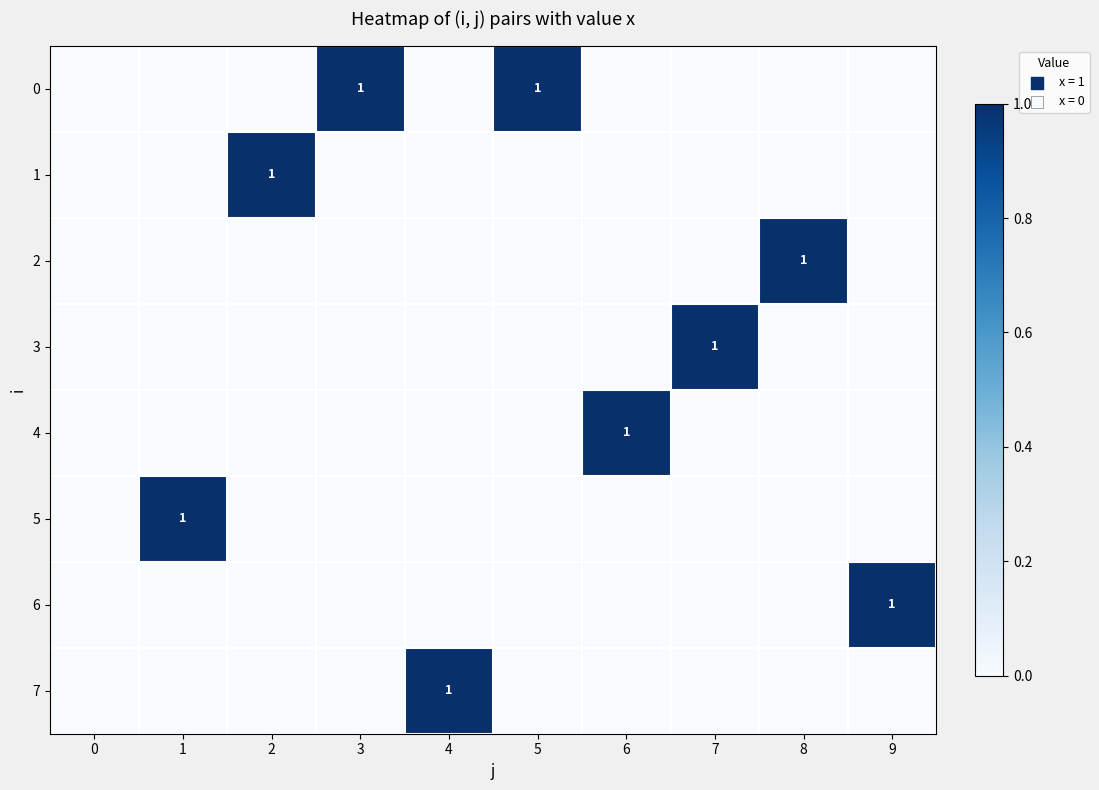

The 4 series shows 1 at 6. True or false?

True